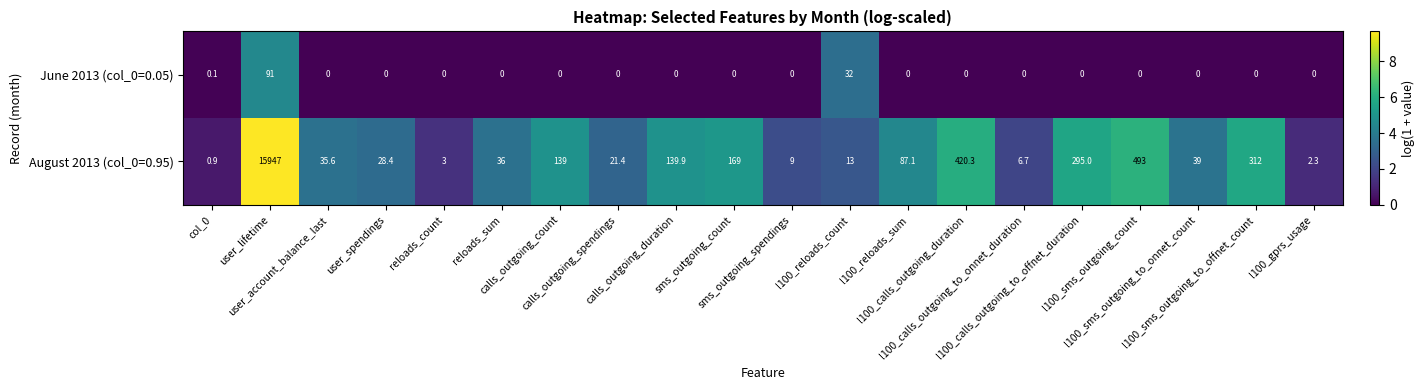

What is the maximum value shown in the chart?

15947.0